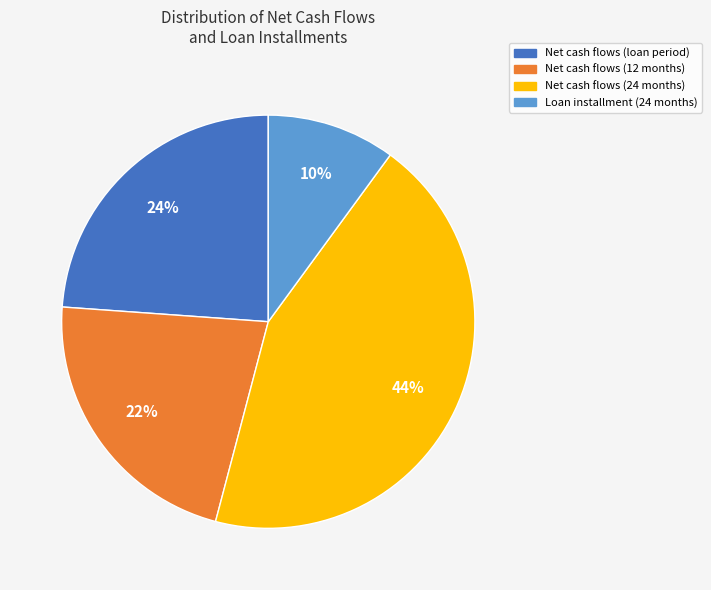

To the nearest percent, what is the difference between the largest and smallest slice percentages?

34%